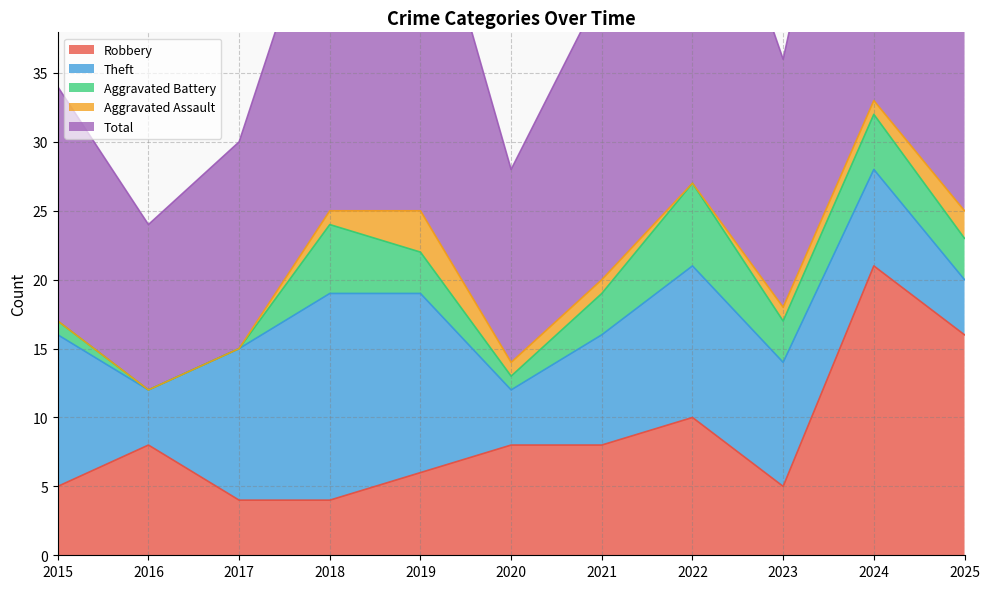

True or false: Total and Aggravated Assault intersect in this chart.

False